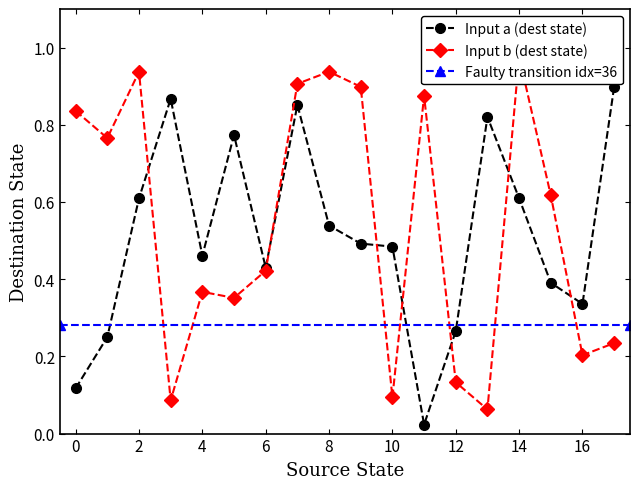

What is the value of the input_symbol_b_dest point at the 1st from the left?

0.8